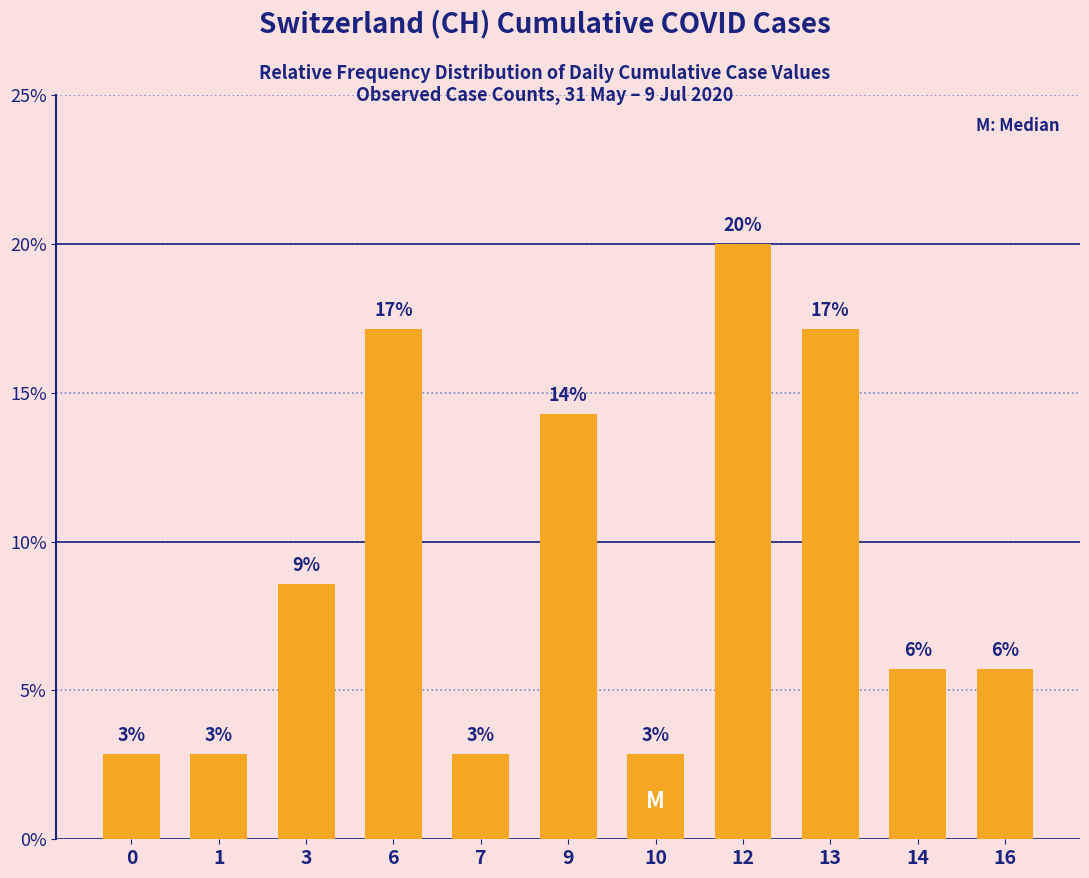

Are the bars horizontal?

No